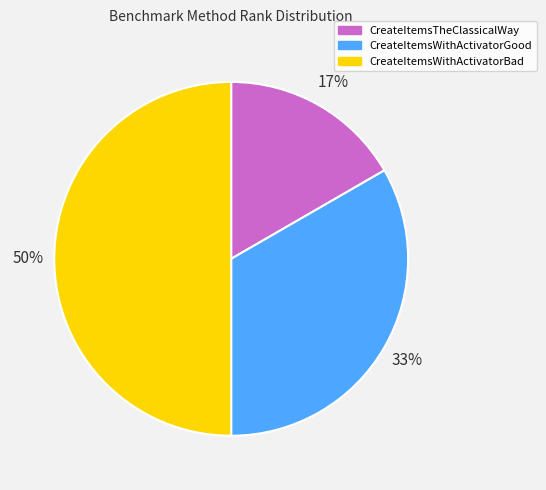

Count the number of slices in the pie.

3